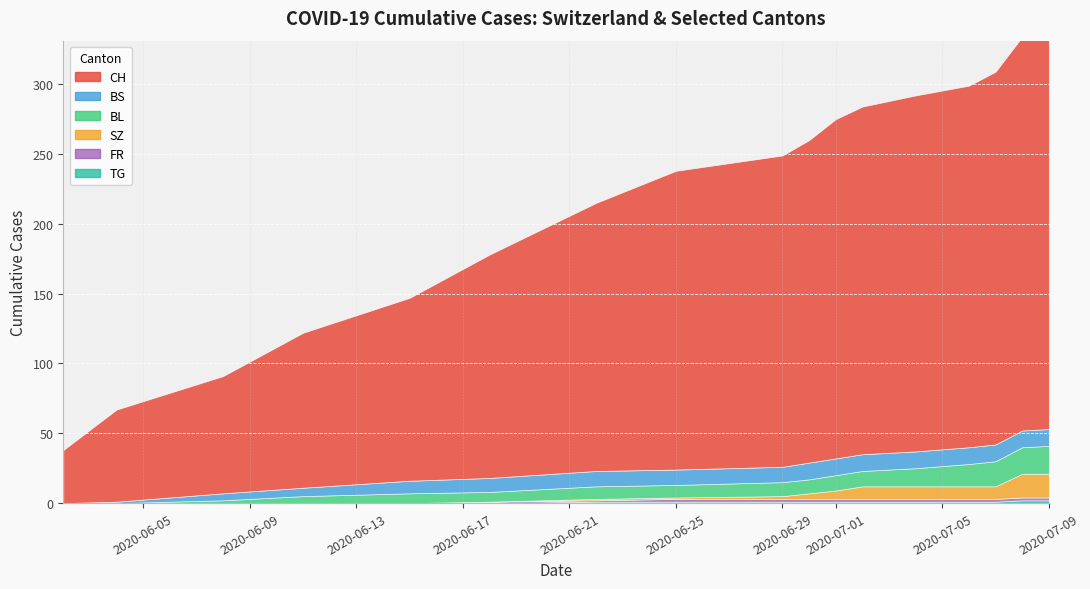

Which series changed the most between 9 and 11?

CH